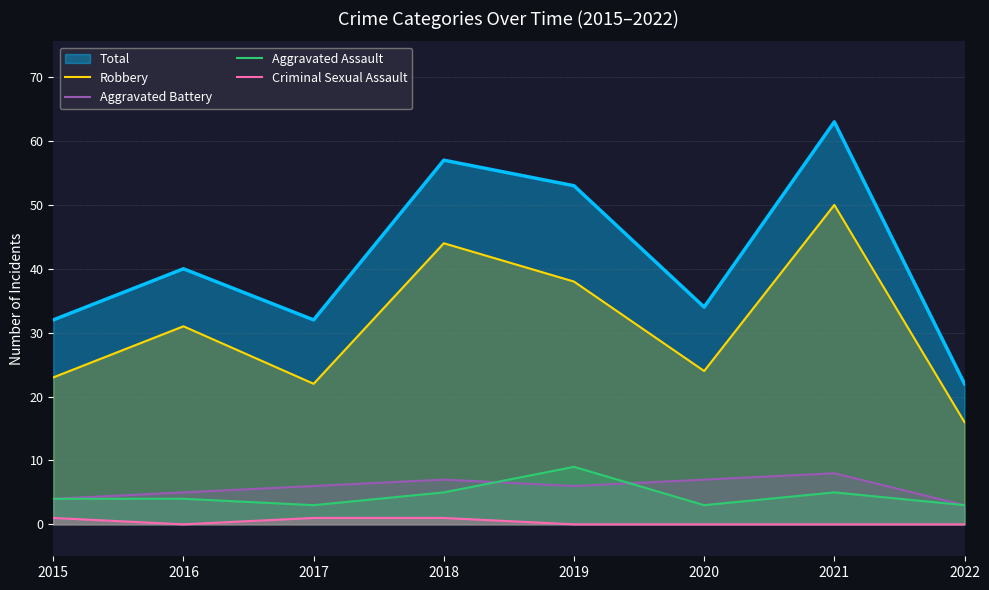

What are all the series names shown in the legend?

Total, Robbery, Aggravated Battery, Aggravated Assault, Criminal Sexual Assault